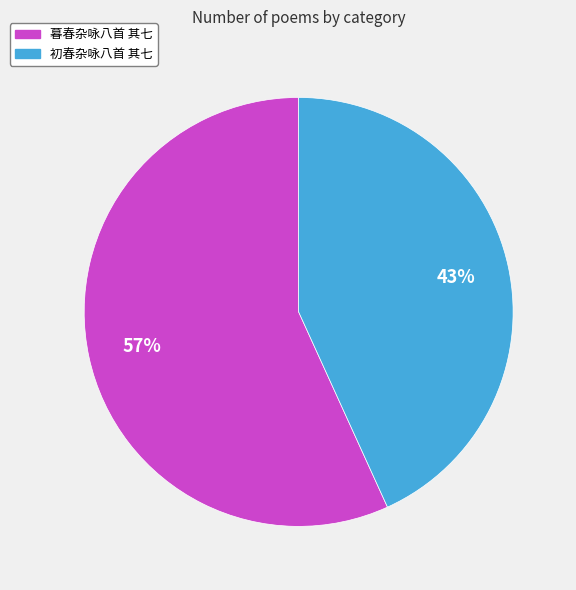

To the nearest percent, what is the combined percentage of 暮春杂咏八首 其七 and 初春杂咏八首 其七?

100%